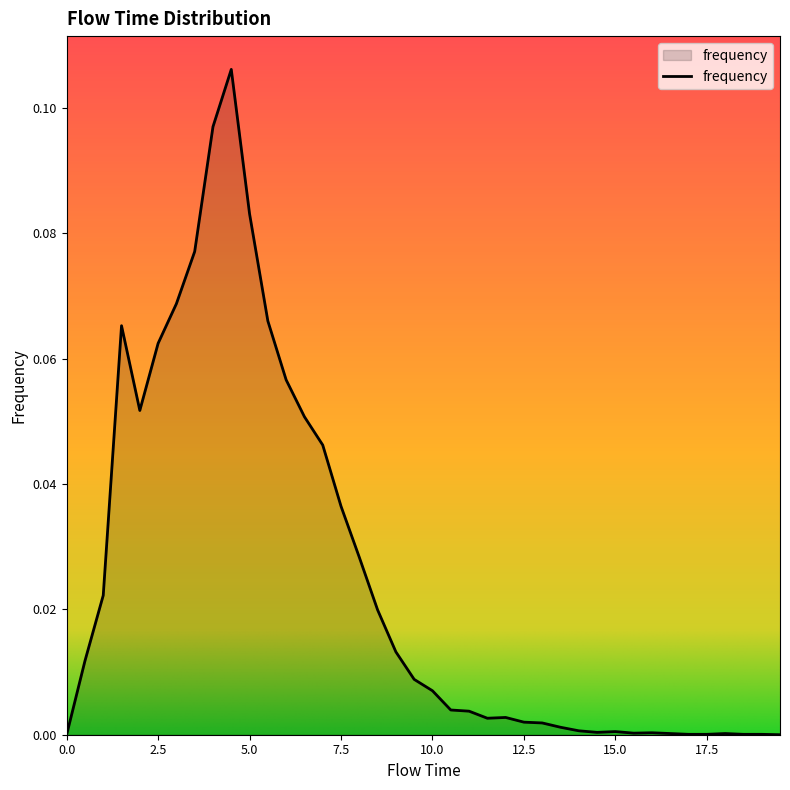

Reading right to left, extract all data points from this chart.

19.5=0.0	19.0=0.0	18.5=0.0	18.0=0.0	17.5=0.0	17.0=0.0	16.5=0.0	16.0=0.0	15.5=0.0	15.0=0.0	14.5=0.0	14.0=0.0	13.5=0.0	13.0=0.0	12.5=0.0	12.0=0.0	11.5=0.0	11.0=0.0	10.5=0.0	10.0=0.0	9.5=0.0	9.0=0.0	8.5=0.0	8.0=0.0	7.5=0.0	7.0=0.0	6.5=0.1	6.0=0.1	5.5=0.1	5.0=0.1	4.5=0.1	4.0=0.1	3.5=0.1	3.0=0.1	2.5=0.1	2.0=0.1	1.5=0.1	1.0=0.0	0.5=0.0	0.0=0.0